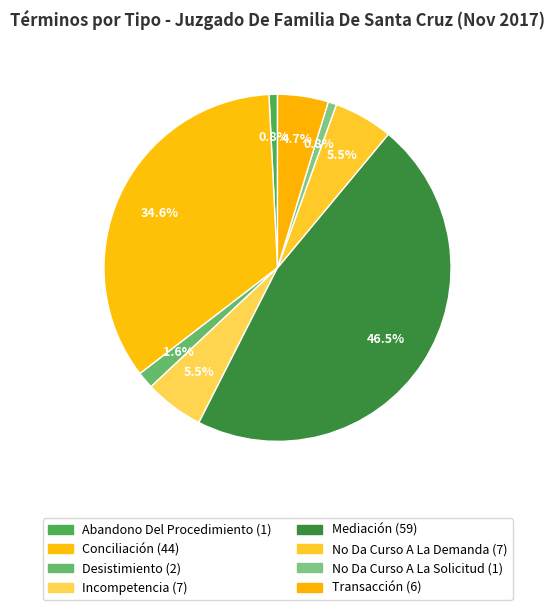

Approximately how many times larger is the value at Mediación compared to Desistimiento?

29.5